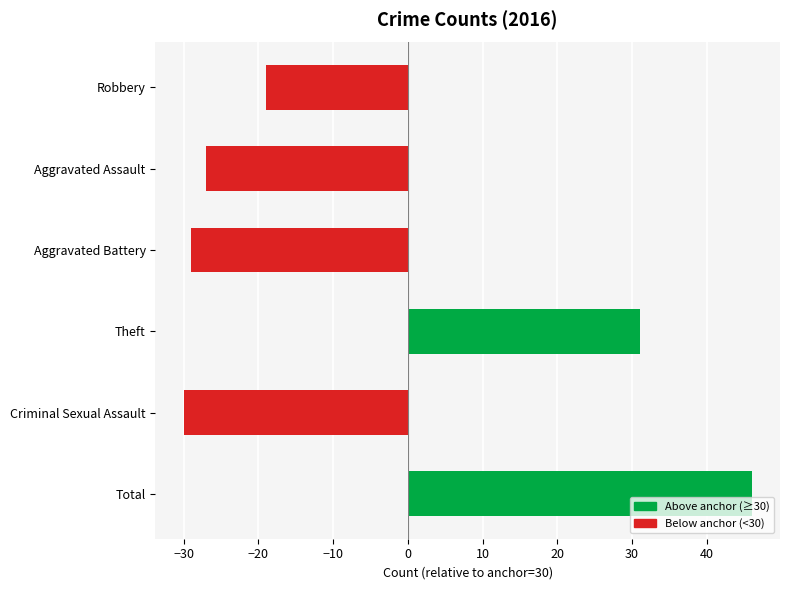

What is the change in value from Criminal Sexual Assault to Total?

+76